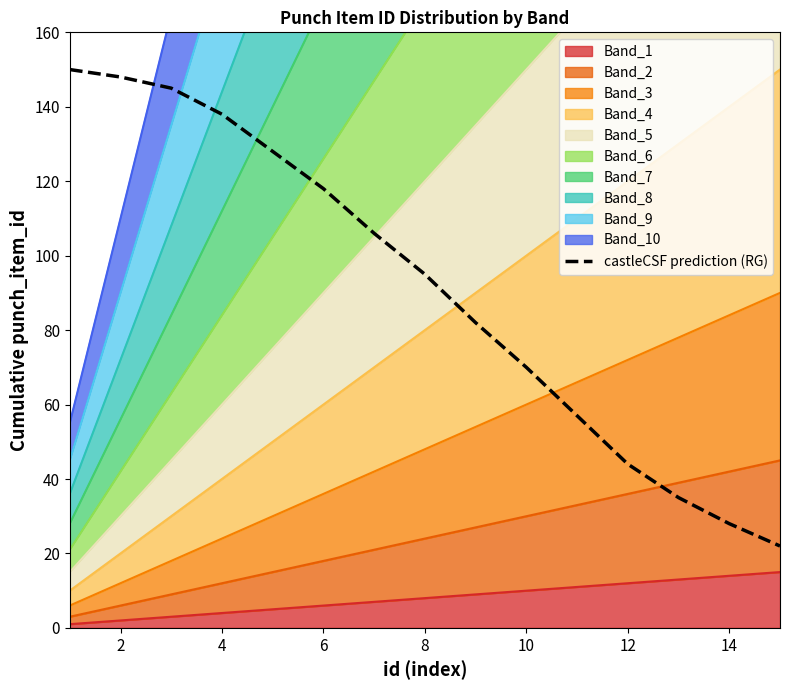

How many lines are shown in the chart?

1